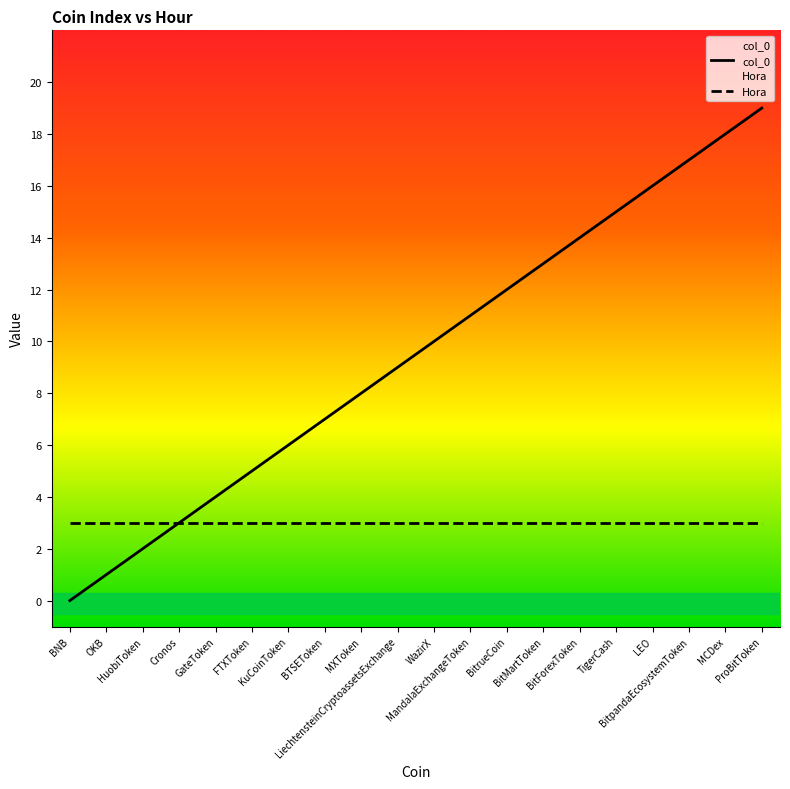

At which label is the value closest to 9?

LiechtensteinCryptoassetsExchange